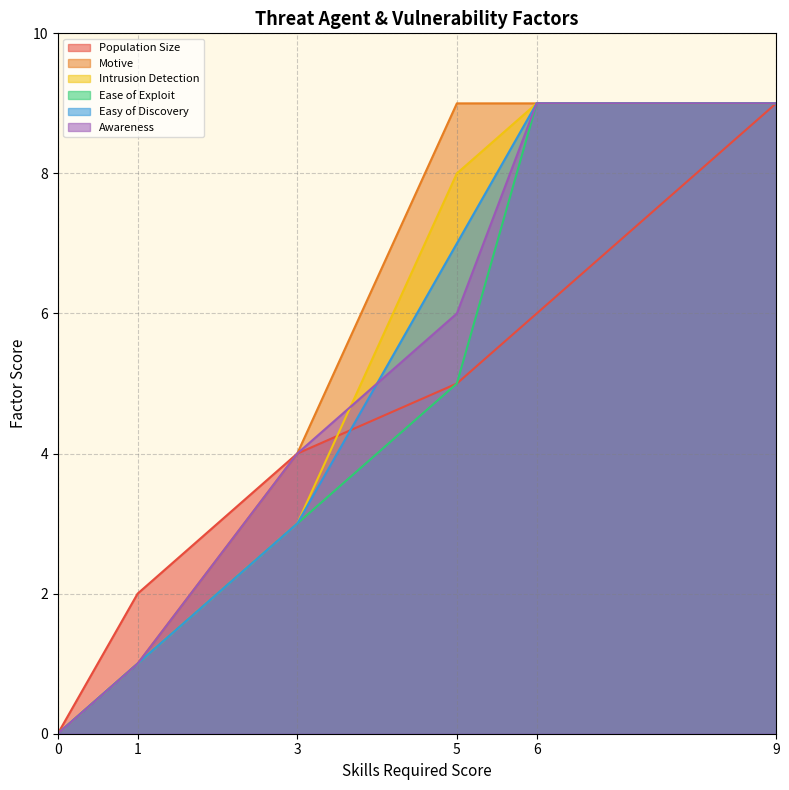

List the labels in order of Intrusion Detection value, largest first.

6, 9, 5, 3, 1, 0